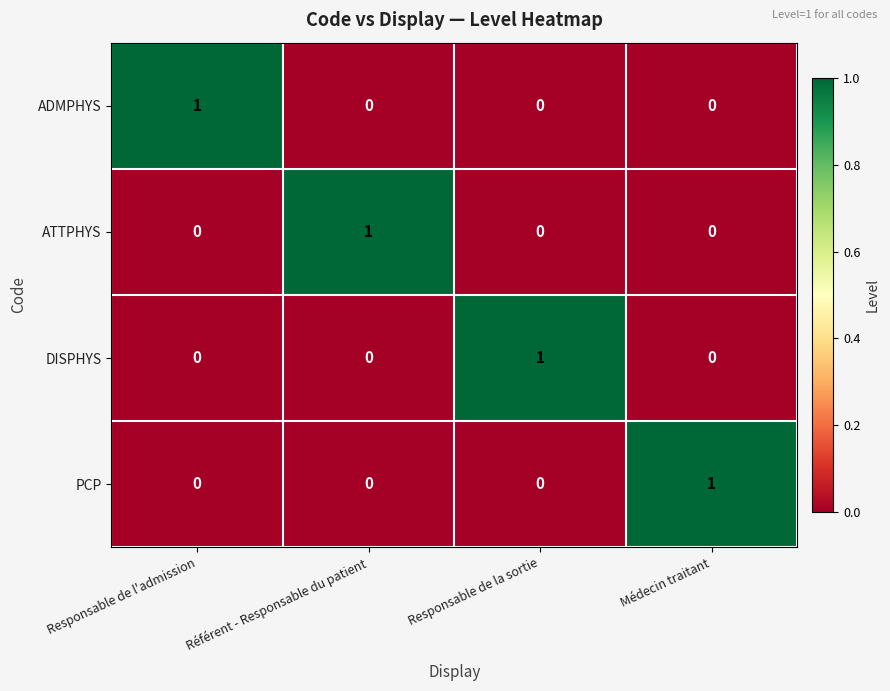

How many values in DISPHYS are above zero?

1